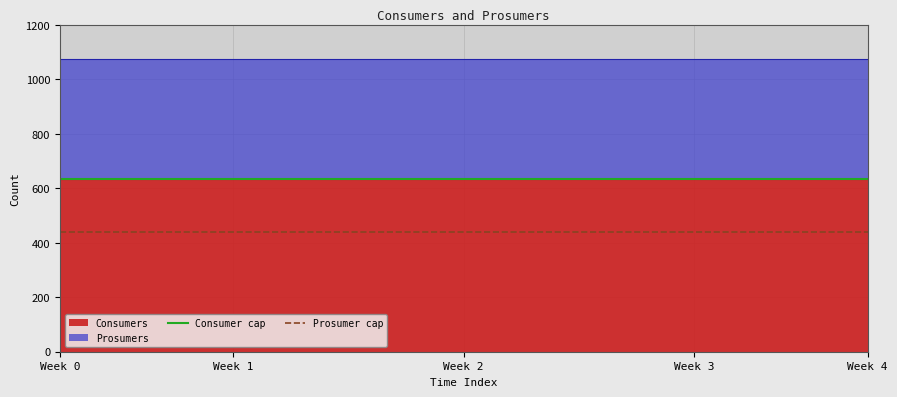

What is the minimum value for Consumers?

635